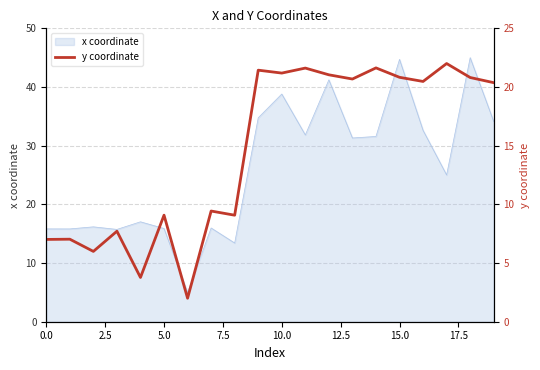

True or false: there are more than 0 points higher than both neighbors.

True